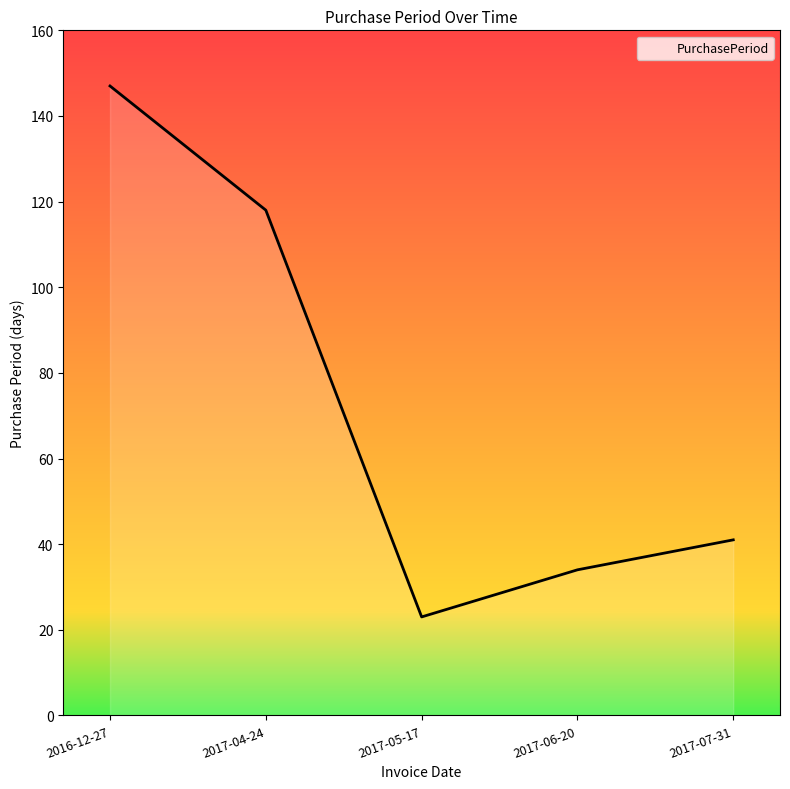

What is the difference between the values at 2016-12-27 and 2017-04-24?

29